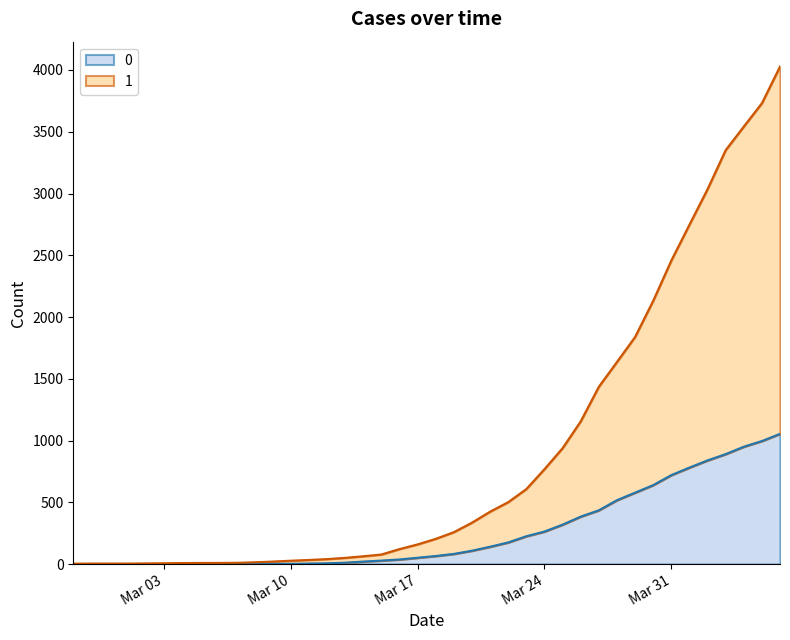

Reading left to right, list all the values displayed in this chart.

0: 0	0	0	0	0	0	0	0	0	1	2	2	2	4	6	11	20	28	37	51	65	82	108	140	175	225	263	319	384	435	517	578	639	720	781	839	890	950	996	1054
1: 3	4	4	4	5	6	8	9	9	10	14	20	27	33	40	50	63	77	121	159	204	258	335	424	501	607	768	938	1155	1435	1636	1838	2131	2457	2747	3035	3351	3542	3731	4028